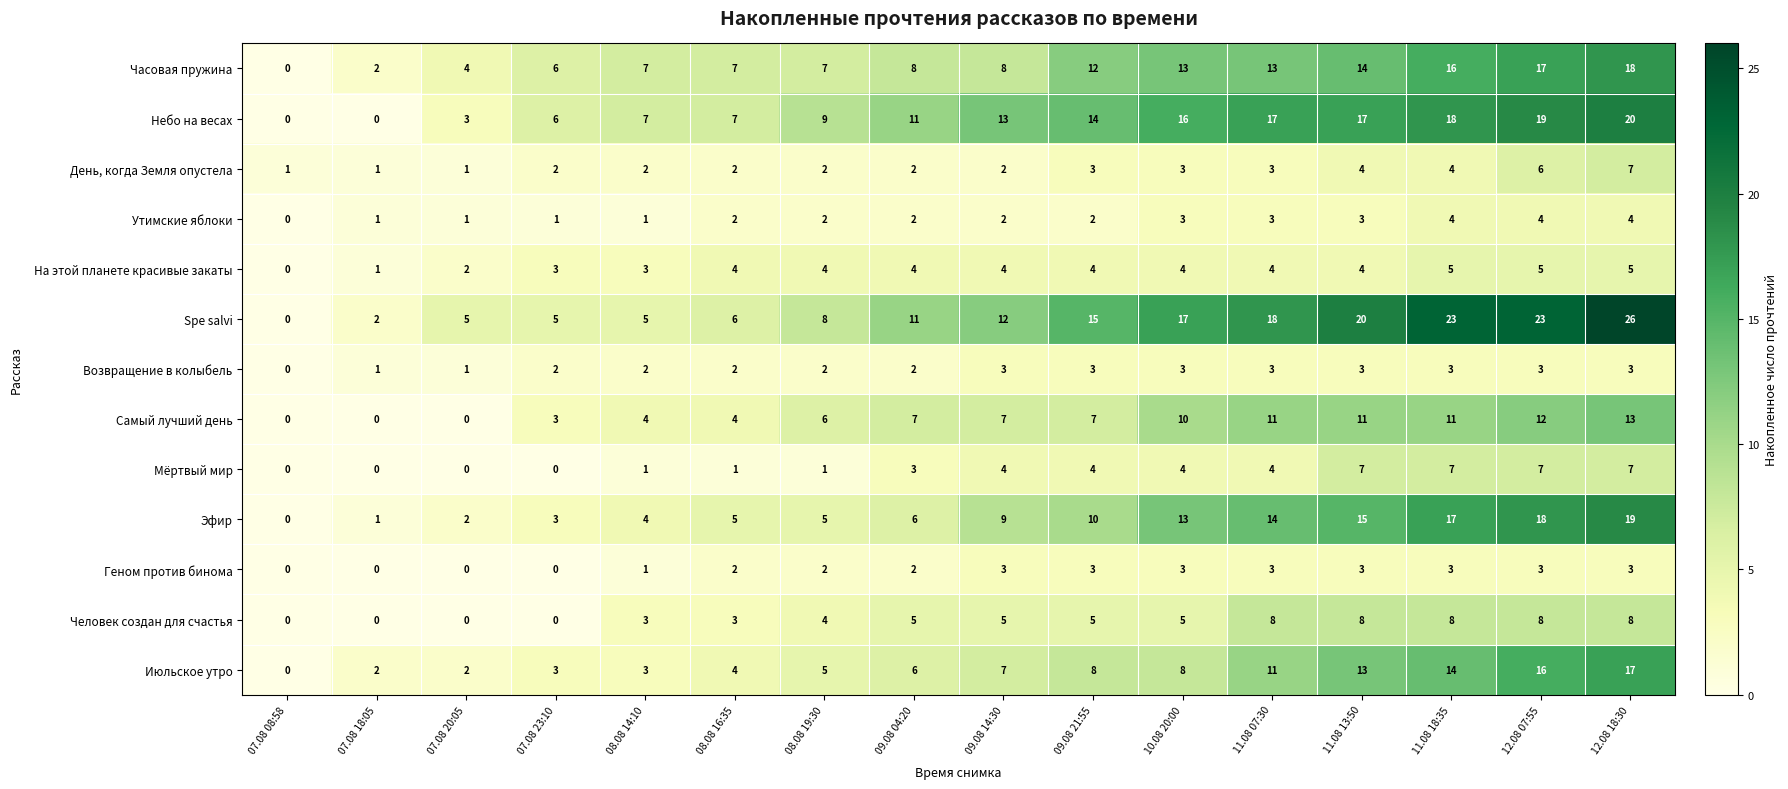

Is it true that Spe salvi equals 28 at 10.08 20:00?

False